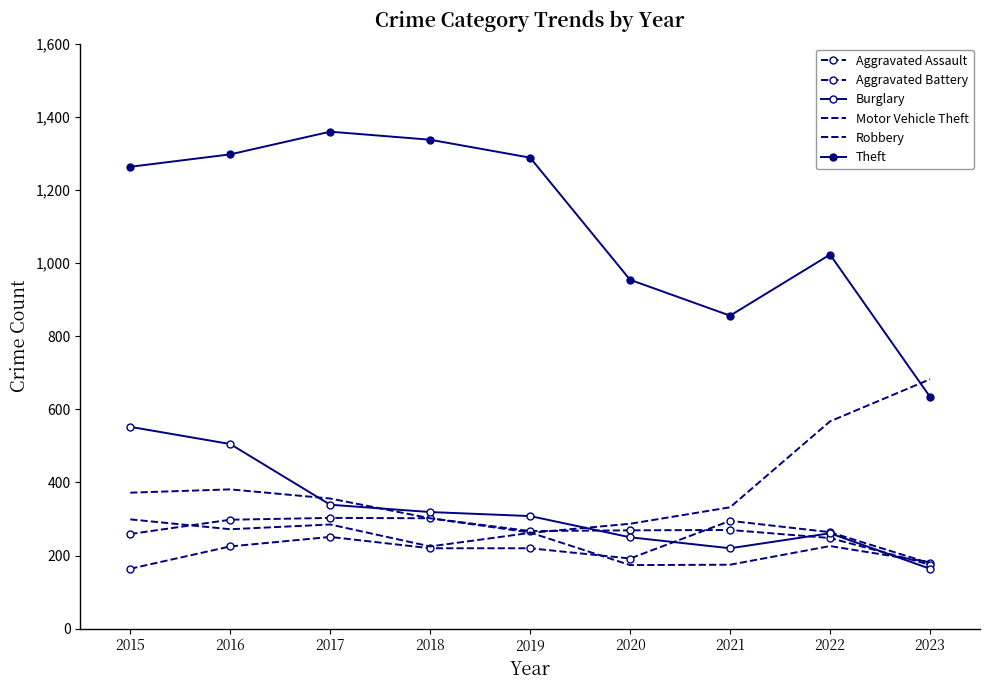

Reading right to left, transcribe all the data shown in this chart.

Aggravated Assault: 2023=179	2022=264	2021=295	2020=192	2019=220	2018=220	2017=251	2016=225	2015=164
Aggravated Battery: 2023=175	2022=248	2021=270	2020=269	2019=267	2018=302	2017=303	2016=298	2015=259
Burglary: 2023=164	2022=261	2021=220	2020=250	2019=308	2018=319	2017=339	2016=505	2015=552
Motor Vehicle Theft: 2023=682	2022=567	2021=332	2020=287	2019=262	2018=225	2017=285	2016=272	2015=299
Robbery: 2023=182	2022=226	2021=175	2020=174	2019=263	2018=302	2017=356	2016=381	2015=372
Theft: 2023=634	2022=1023	2021=856	2020=954	2019=1288	2018=1337	2017=1359	2016=1297	2015=1263